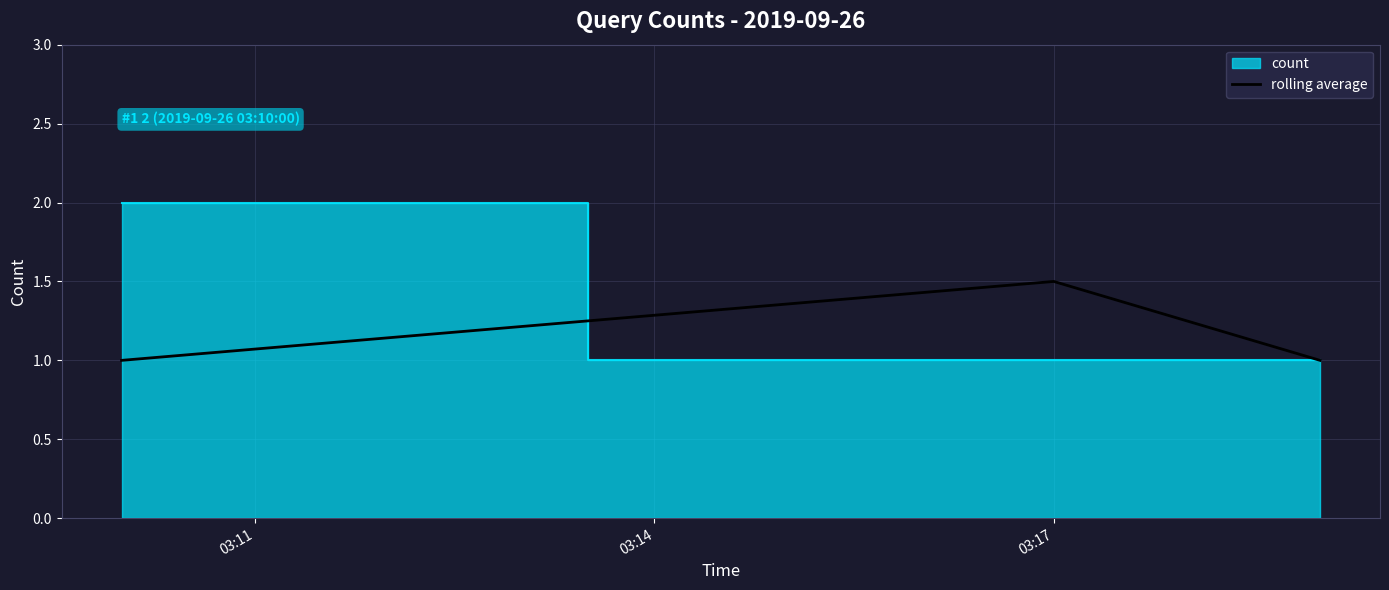

What is the value of the 2nd point from the left?

1.5